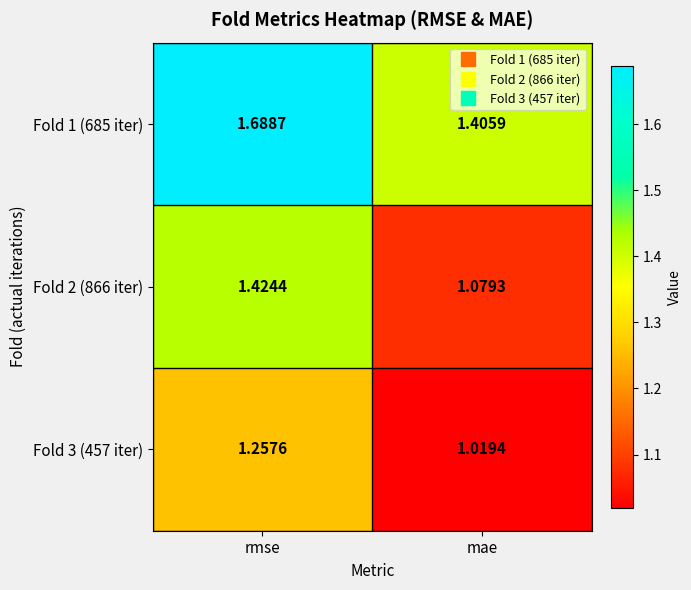

Is the value of Fold 1 (685 iter) at rmse greater than the value of Fold 2 (866 iter) at rmse?

Yes